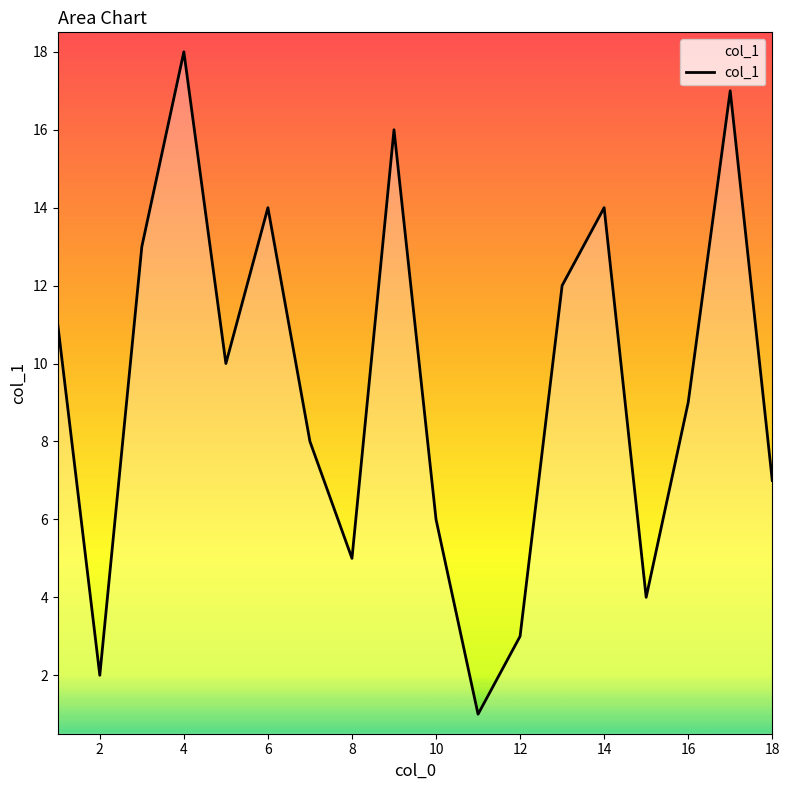

What is the difference between the maximum and minimum values?

17